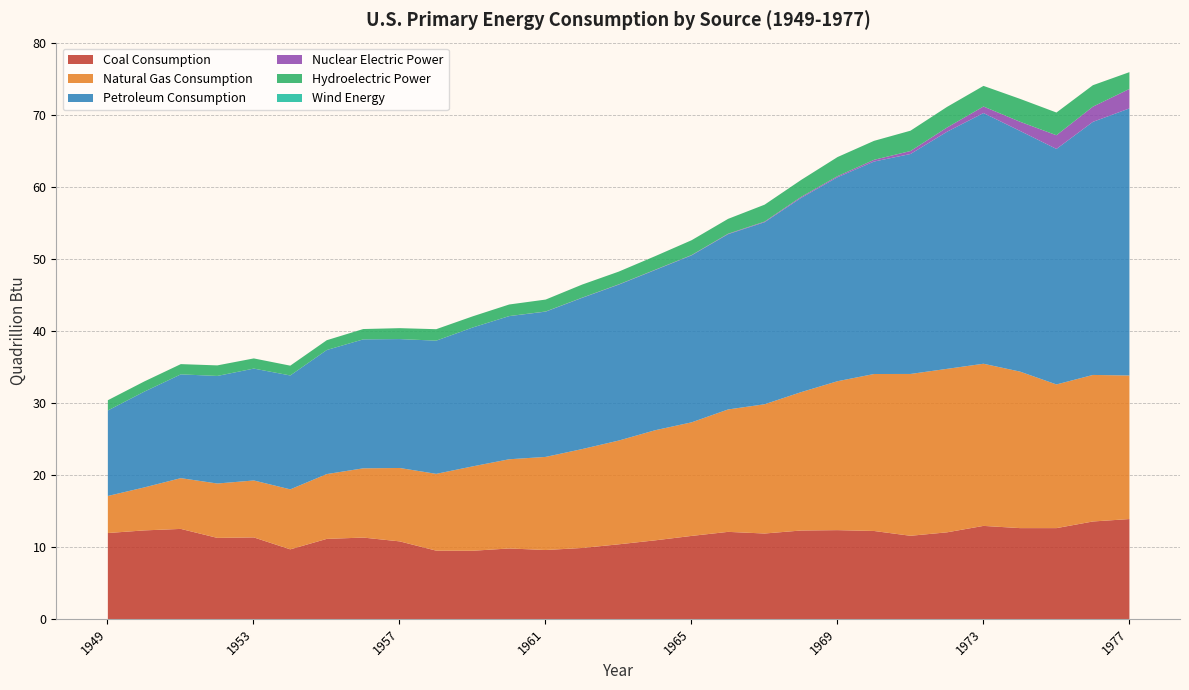

What are all the series names shown in the legend?

Coal Consumption, Natural Gas Consumption, Petroleum Consumption, Nuclear Electric Power, Hydroelectric Power, Wind Energy